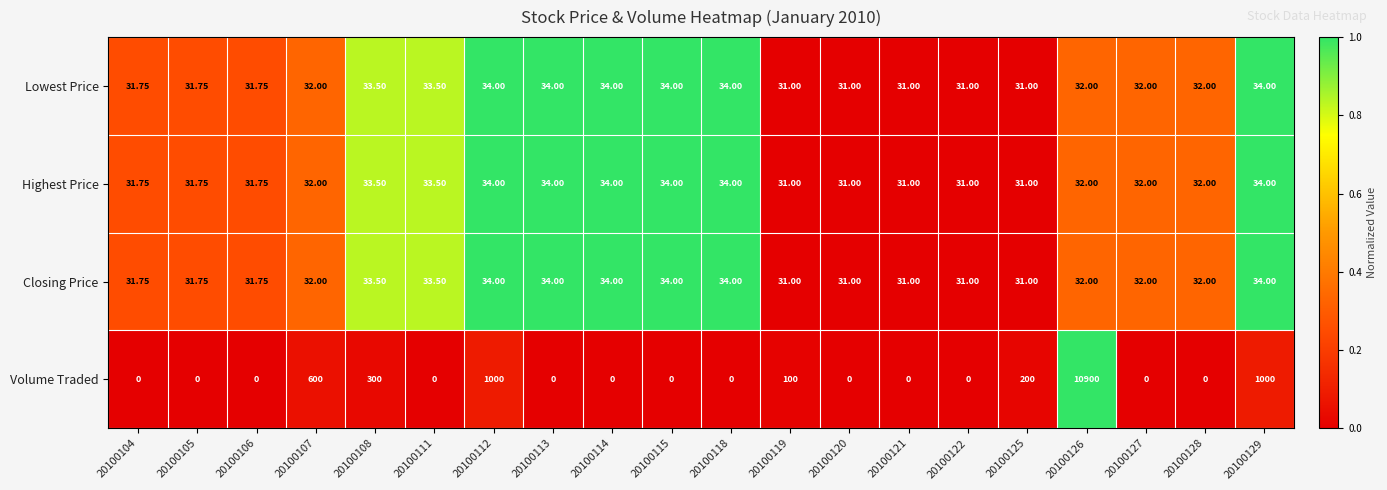

At which category does the chart reach its peak across all series?

20100126